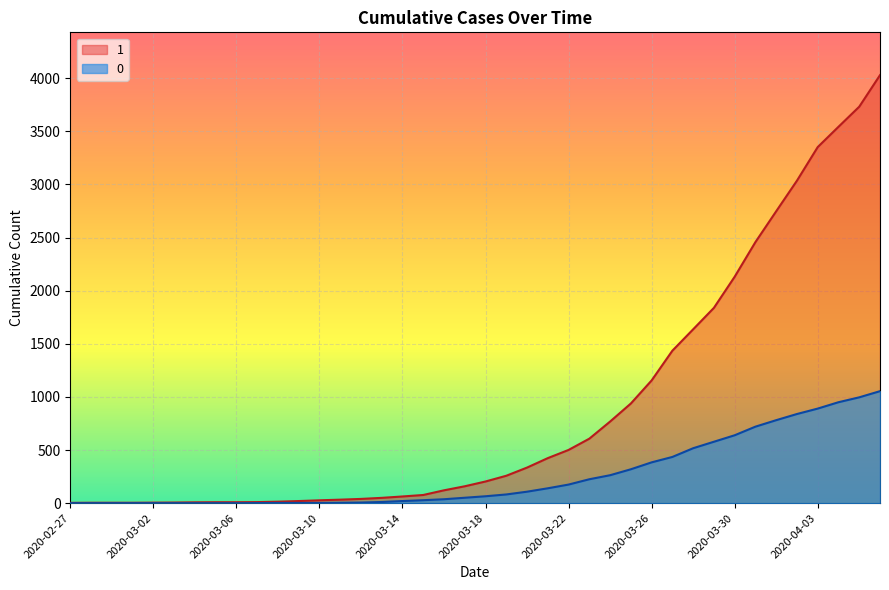

How many series are shown in this chart?

2